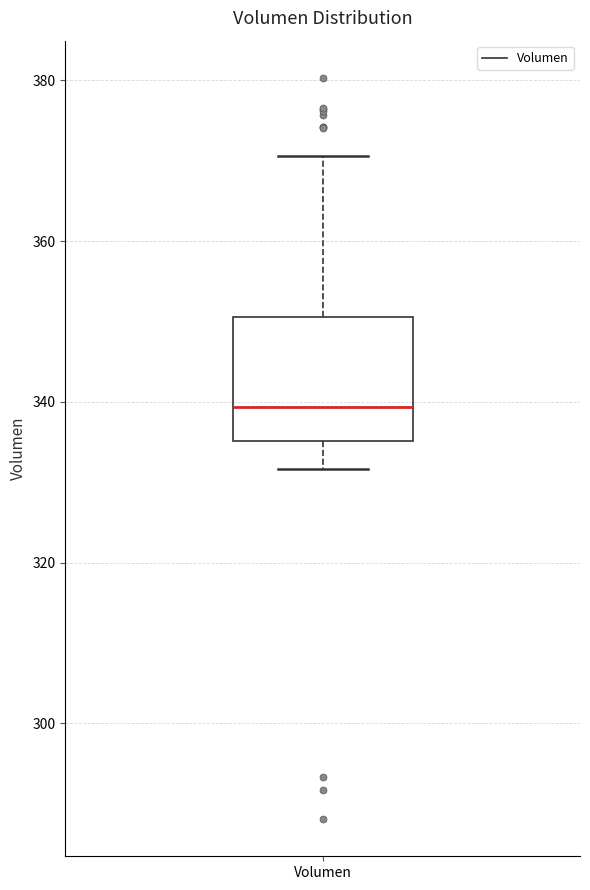

Read this box plot against the y-axis: the position of the median line, the range covered by the box, and the ends of both whiskers. The values are not printed on the chart, so give them approximately, as read against the axis.

median 340, box 336 to 350, whiskers 332 to 370